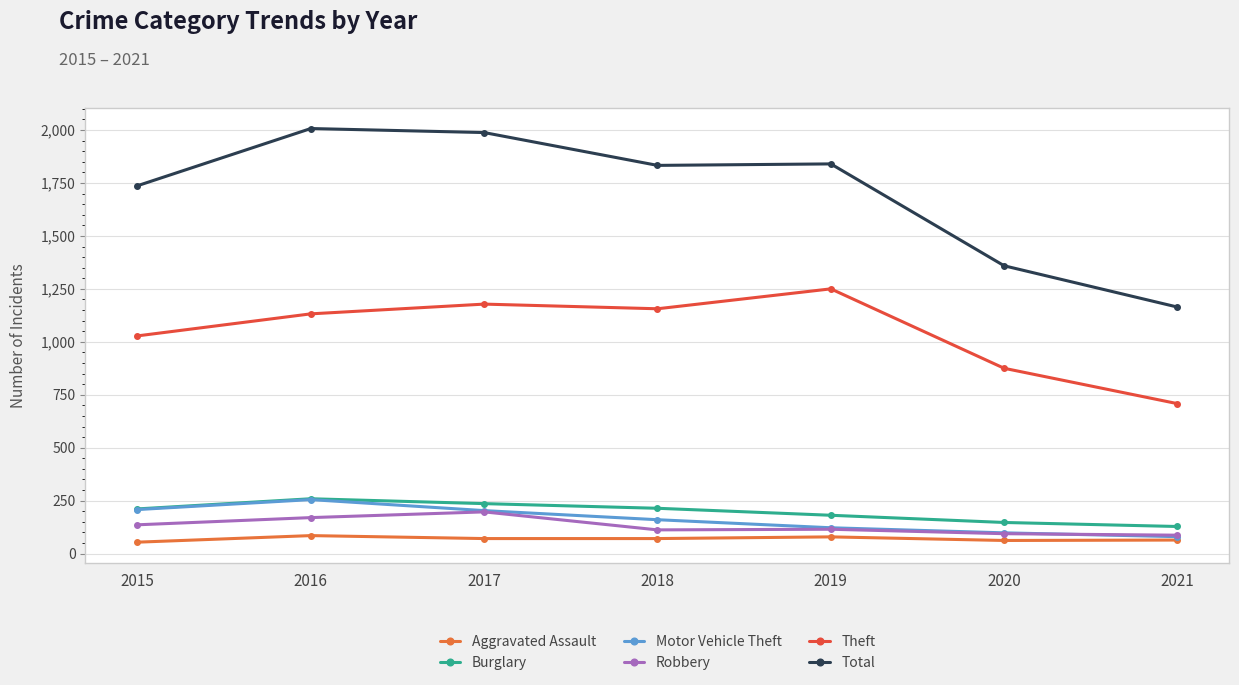

Reading left to right, list all the values displayed in this chart.

Aggravated Assault: 2015=54	2016=85	2017=71	2018=71	2019=79	2020=62	2021=64
Burglary: 2015=211	2016=259	2017=236	2018=214	2019=181	2020=147	2021=128
Motor Vehicle Theft: 2015=208	2016=255	2017=203	2018=160	2019=122	2020=98	2021=80
Robbery: 2015=136	2016=170	2017=197	2018=112	2019=115	2020=94	2021=87
Theft: 2015=1028	2016=1132	2017=1178	2018=1156	2019=1250	2020=875	2021=708
Total: 2015=1737	2016=2007	2017=1988	2018=1833	2019=1840	2020=1359	2021=1164